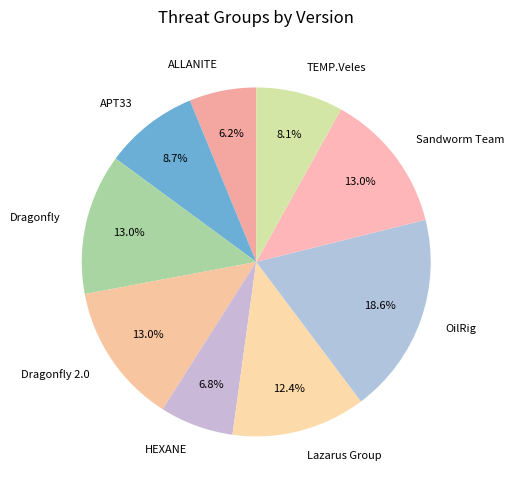

The OilRig slice represents 11% of the pie. True or false?

False